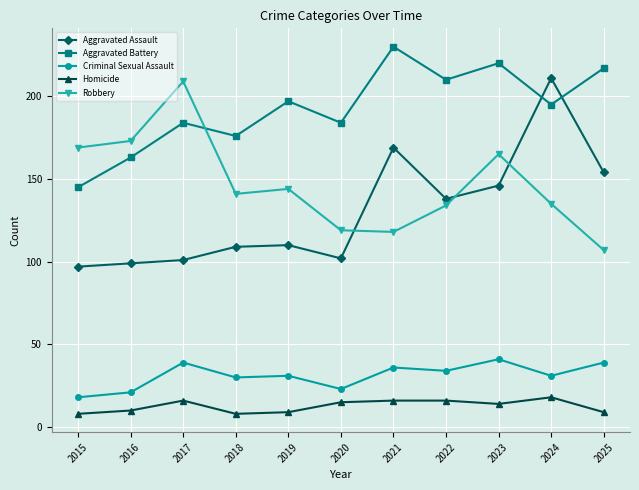

What is the difference between the second highest and second lowest values in the Robbery series?

55